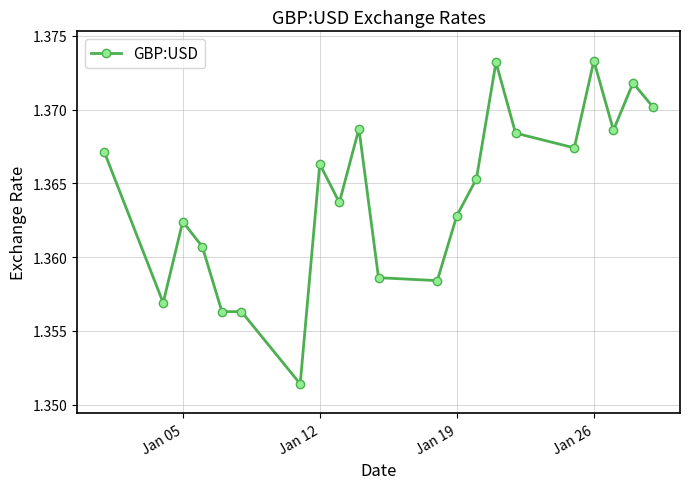

What is the sum of all values?

28.6